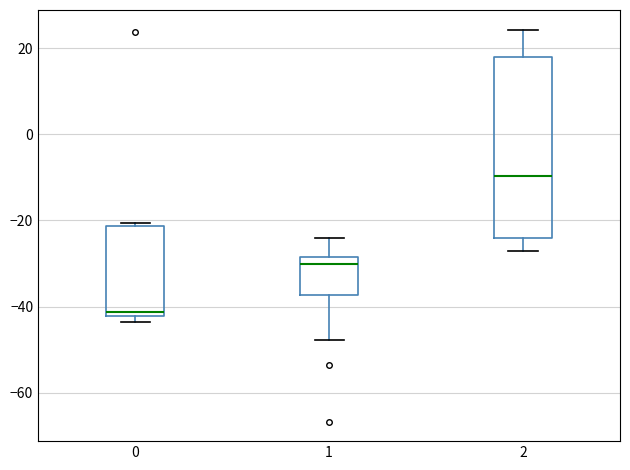

Comparing the boxes themselves (not the whiskers), which one is the tallest?

2